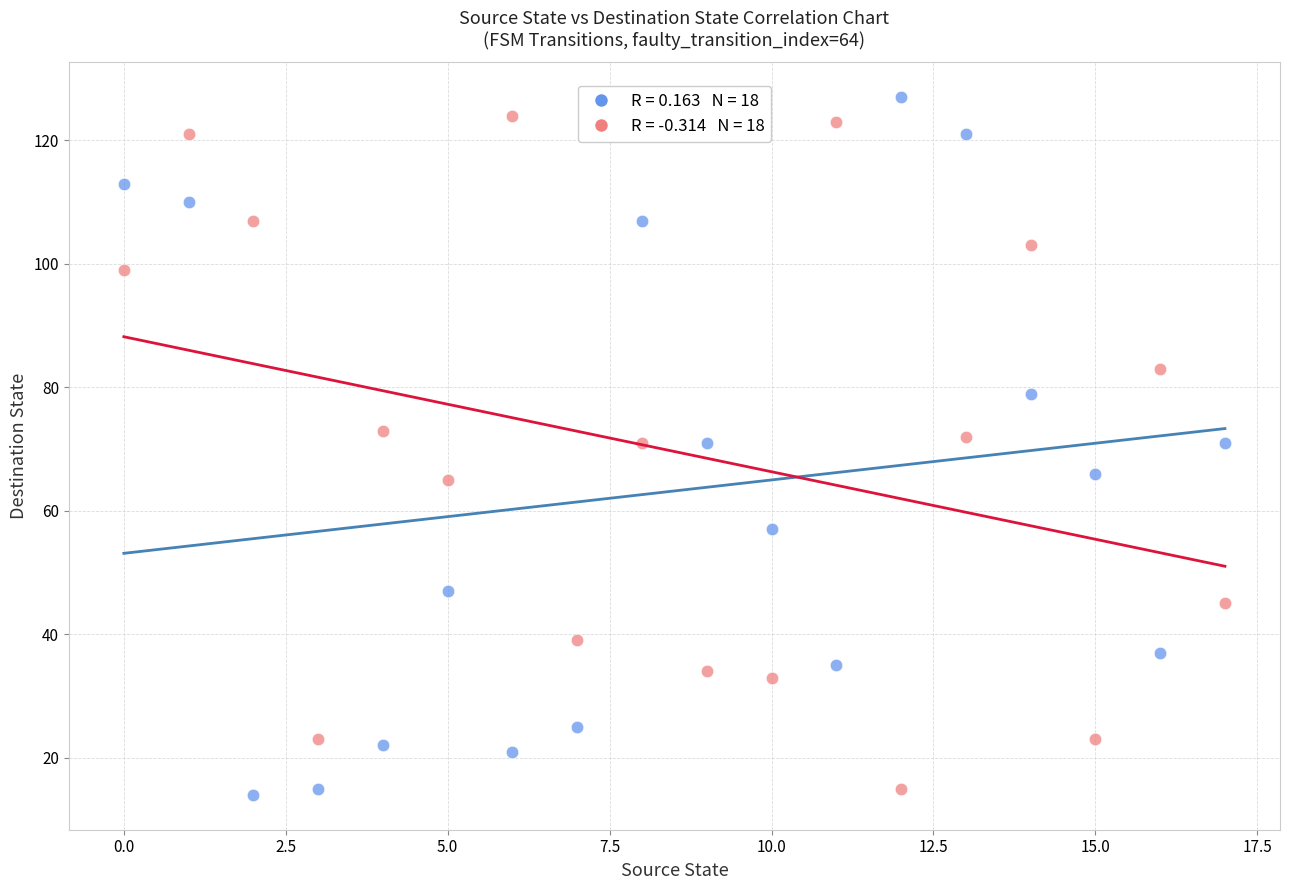

Across all data points, what is the range of Y values (max minus min)?

113